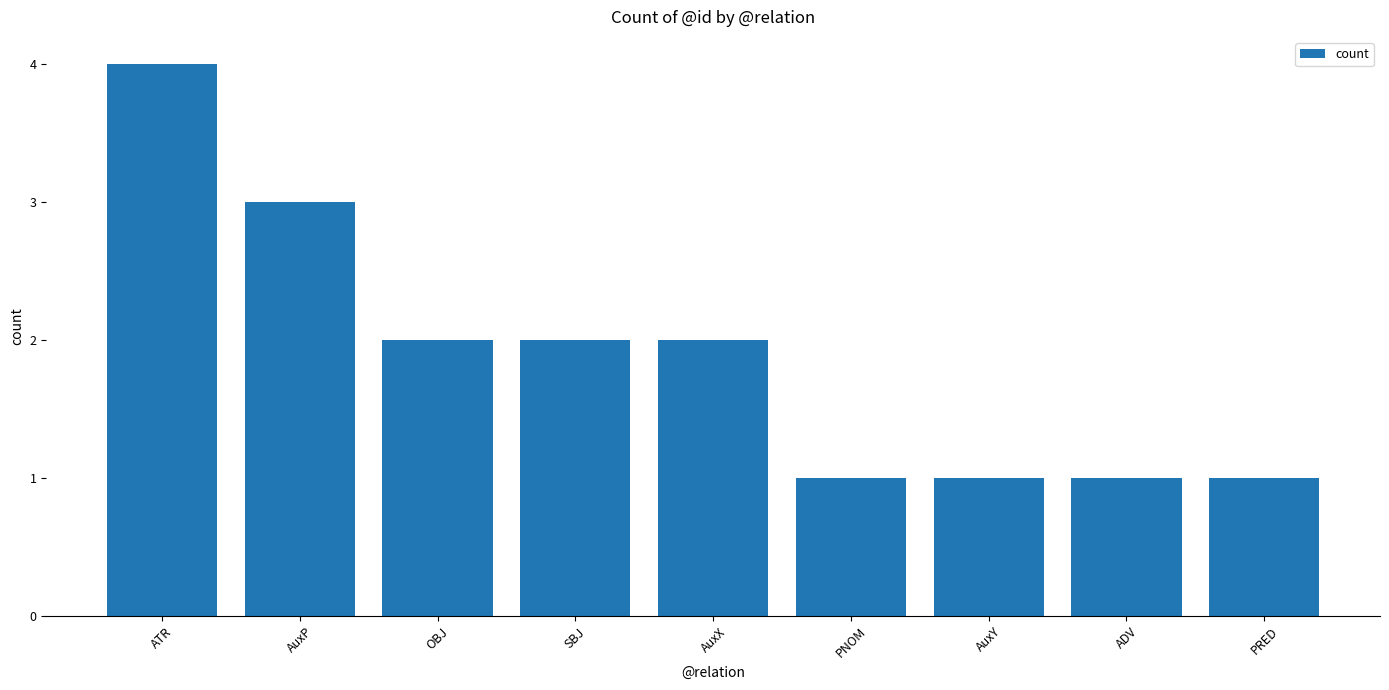

What is the label of the 6th bar from the left?

PNOM